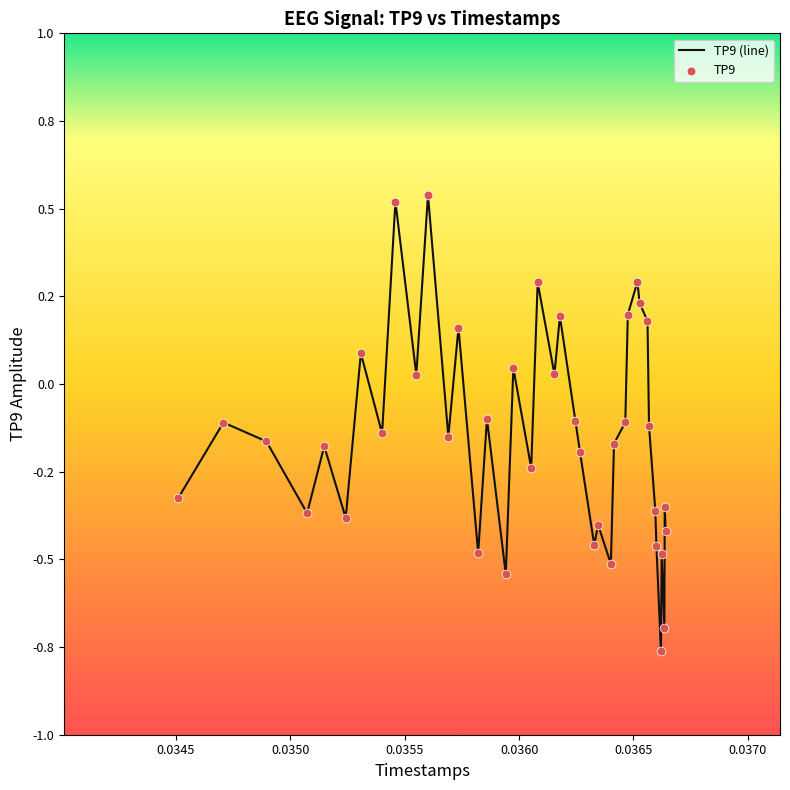

Does the chart have visible grid lines?

No